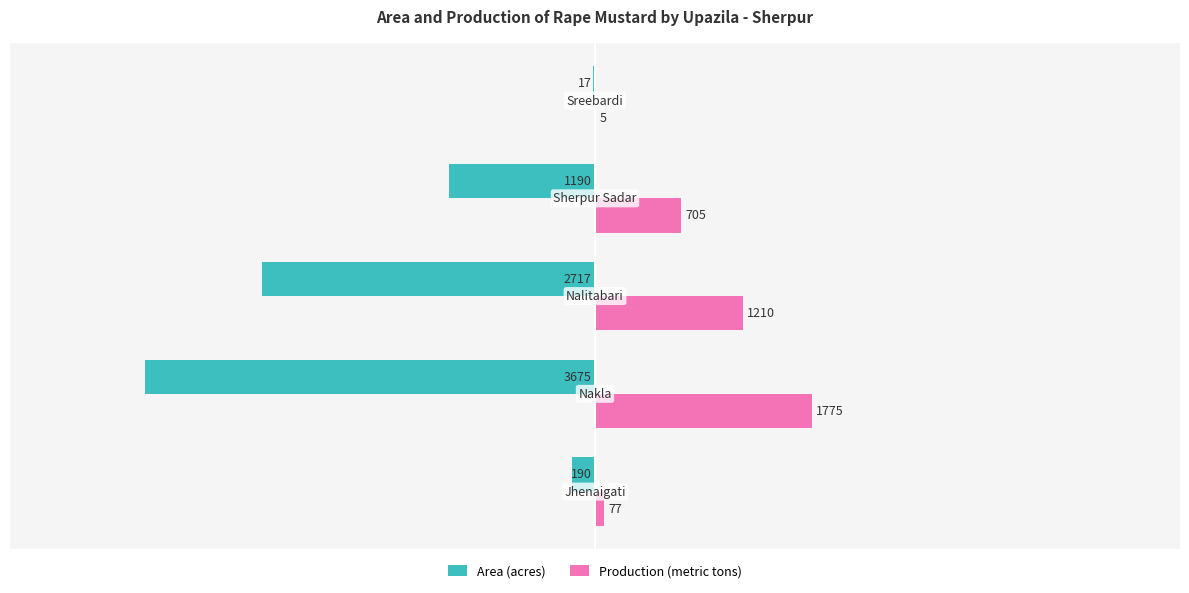

What are all the series names shown in the legend?

Area (acres), Production (metric tons)